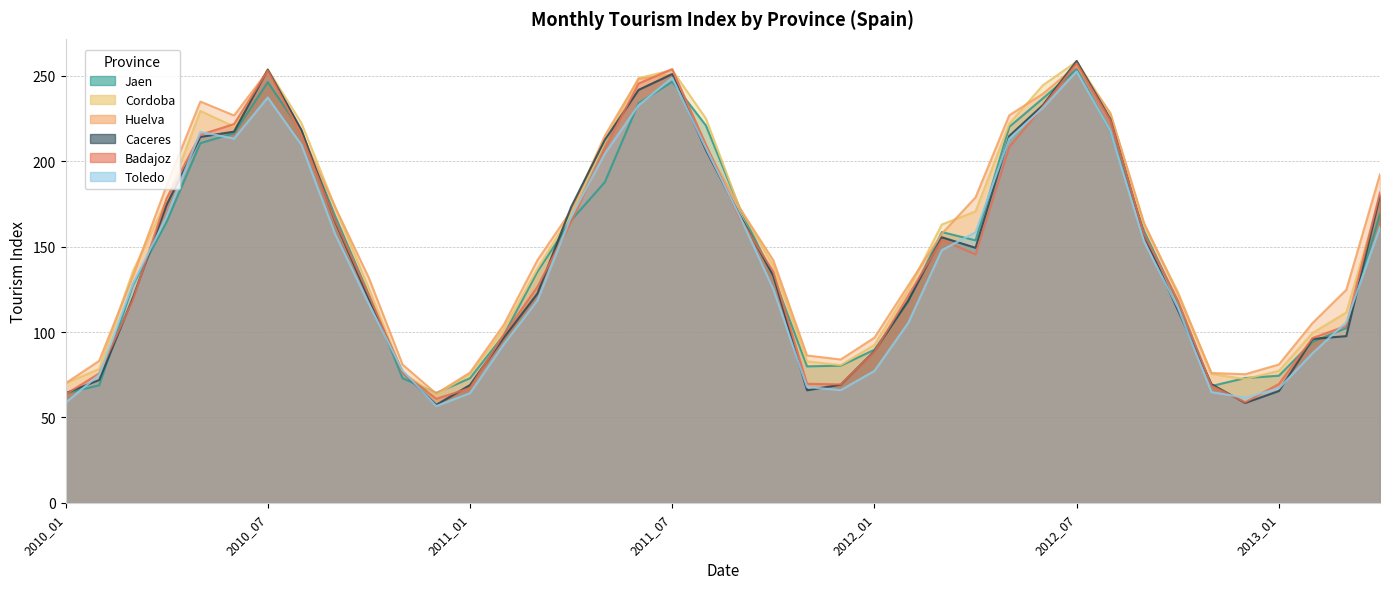

Between which two adjacent categories do Caceres and Huelva first intersect?

2010_06 and 2010_07